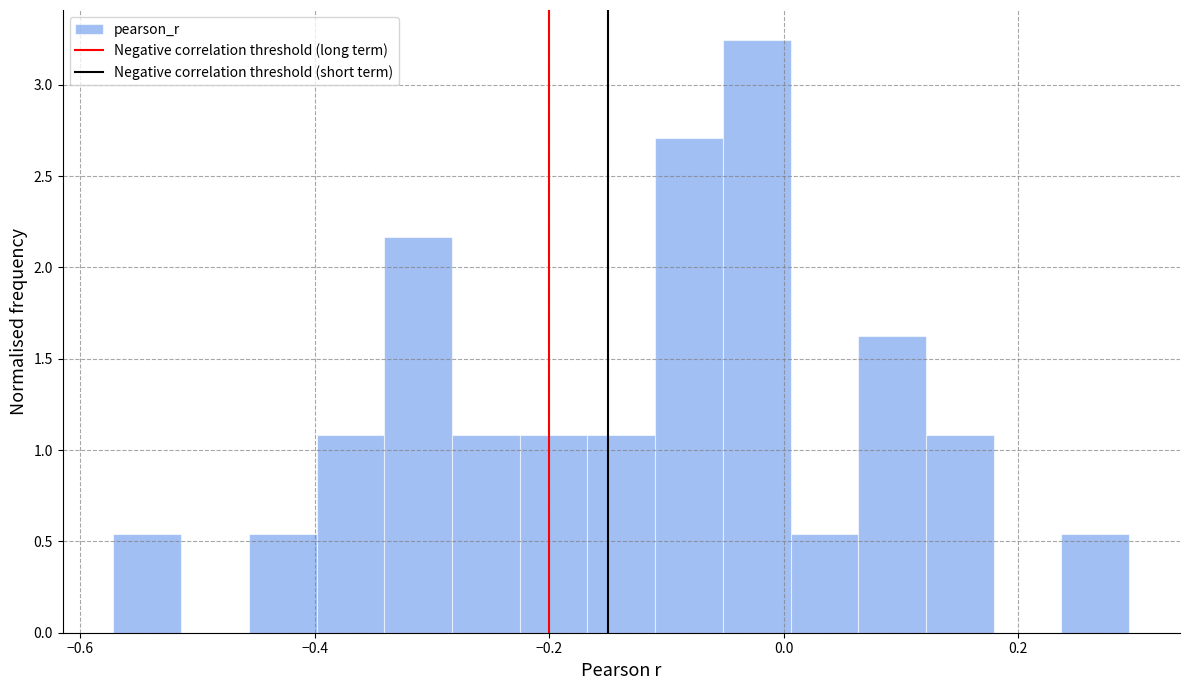

Read against the x-axis, roughly where is the centre of the tallest bar?

-0.02